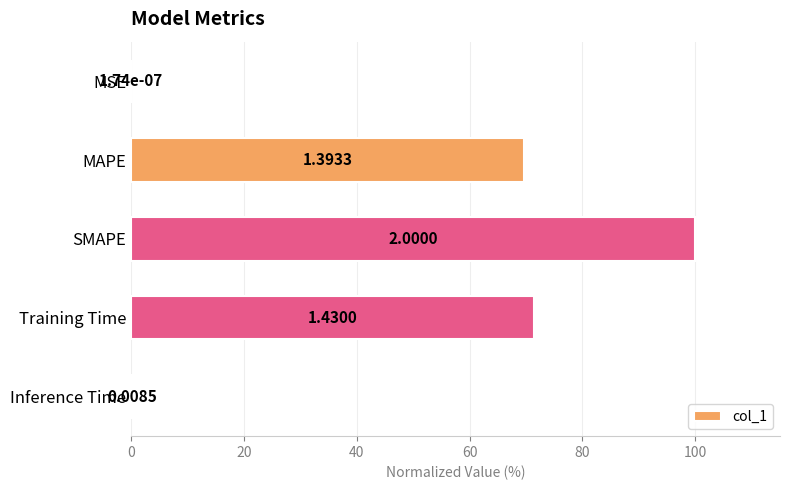

Count the number of data series in this chart.

1